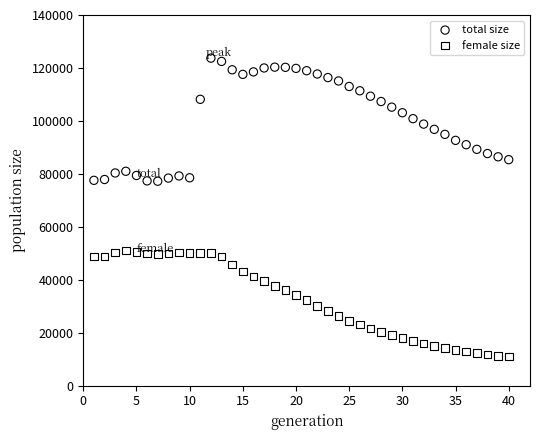

Across all data points, what is the range of X values (max minus min)?

39